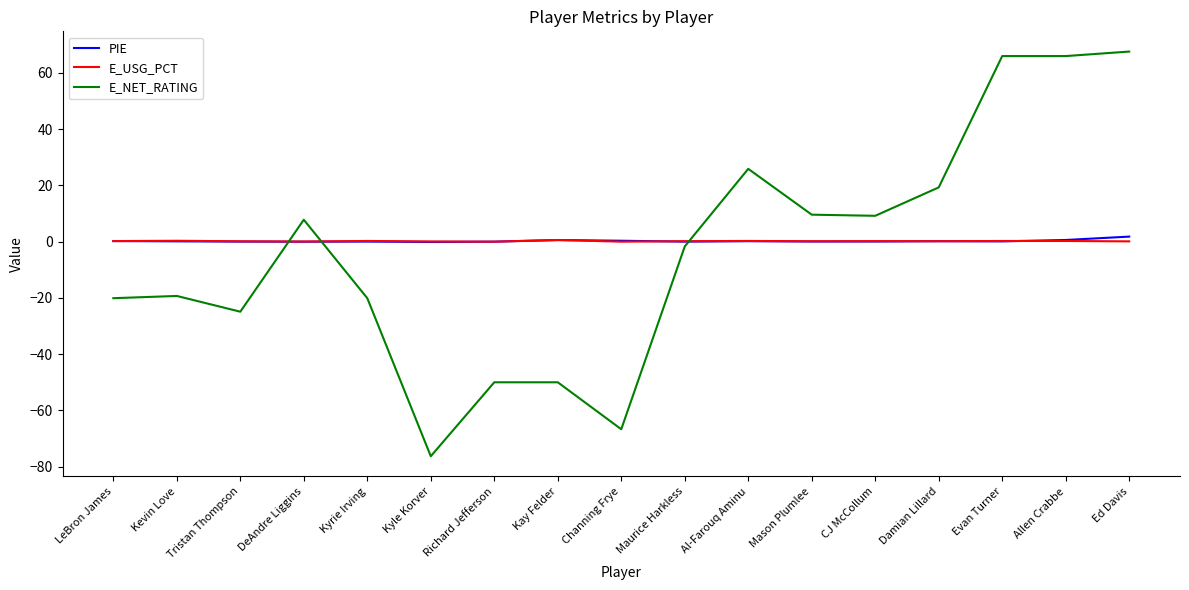

What position from the right is Mason Plumlee?

6